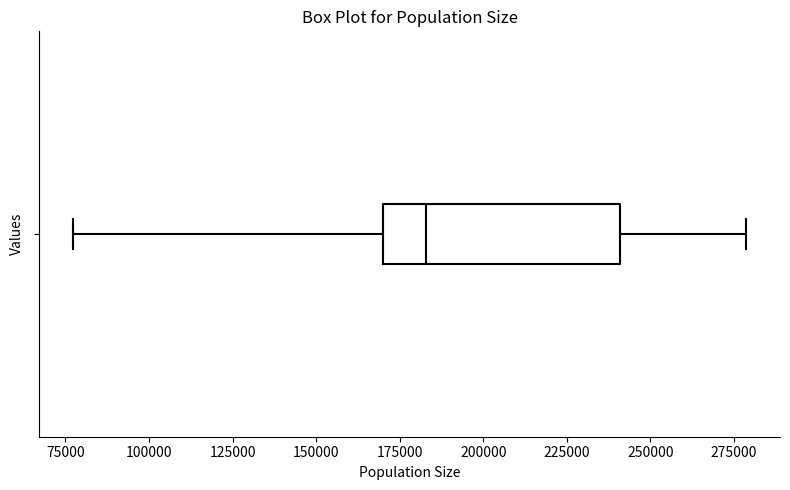

Read this box plot against the x-axis: the position of the median line, the range covered by the box, and the ends of both whiskers. The values are not printed on the chart, so give them approximately, as read against the axis.

median 185000, box 170000 to 240000, whiskers 75000 to 280000